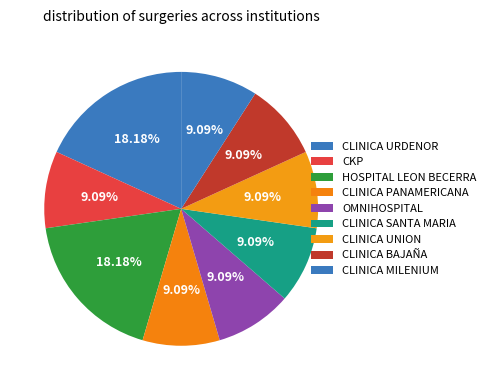

Is there any slice that represents more than half of the pie?

No